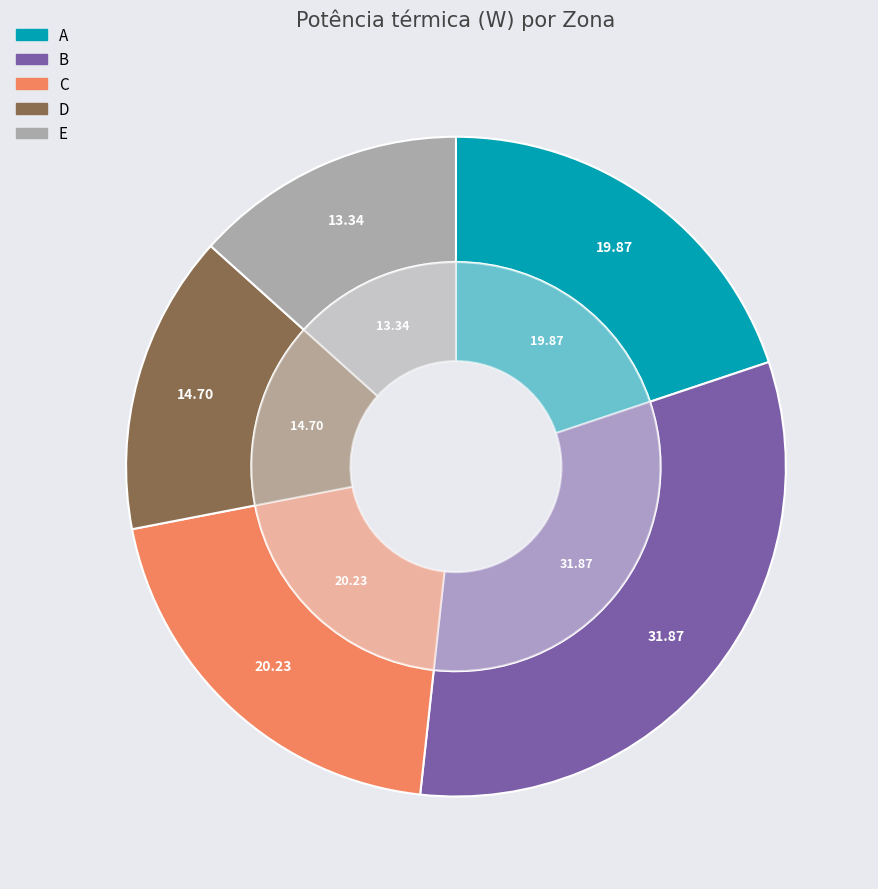

What is the change in value from C to E?

-4429.3